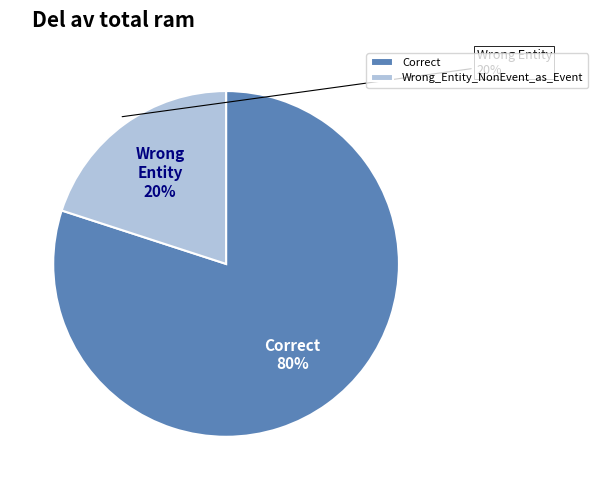

Is the sum of Wrong_Entity_NonEvent_as_Event and Correct greater than half?

Yes